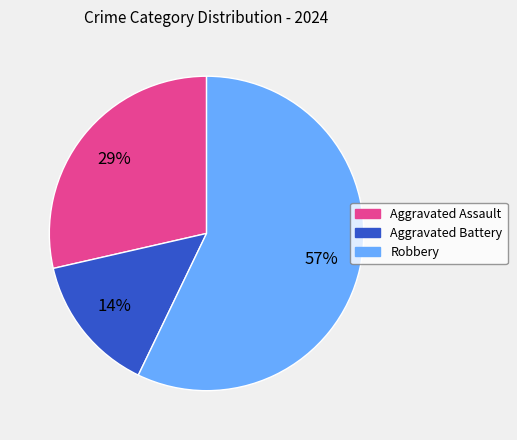

To the nearest percent, what percentage of the pie is Aggravated Battery?

14%